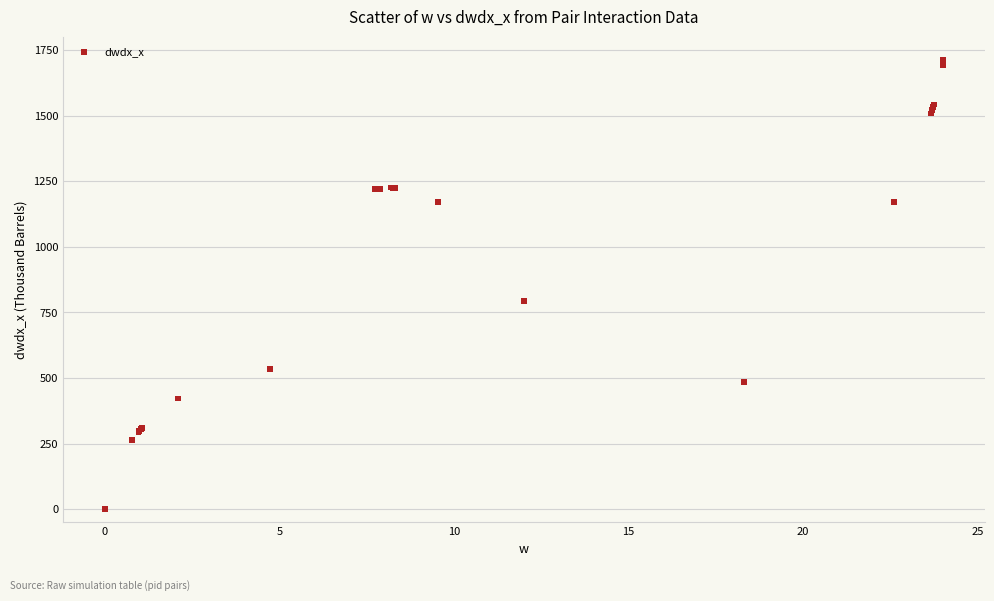

What Y value in the scatter plot is closest to 855?

795.2